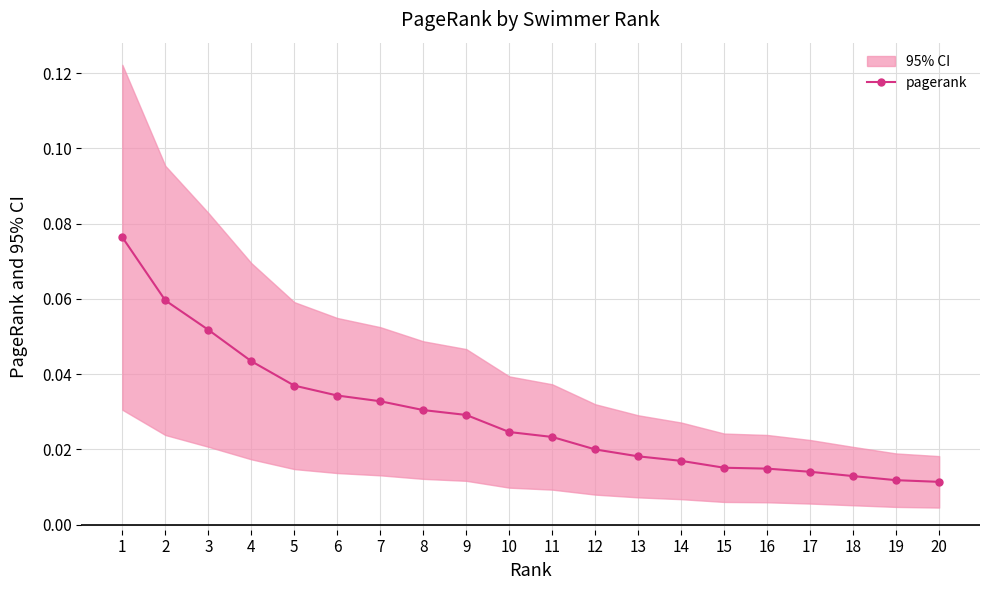

List the labels in order of value, largest first.

1, 2, 3, 4, 5, 6, 7, 8, 9, 10, 11, 12, 13, 14, 15, 16, 17, 18, 19, 20